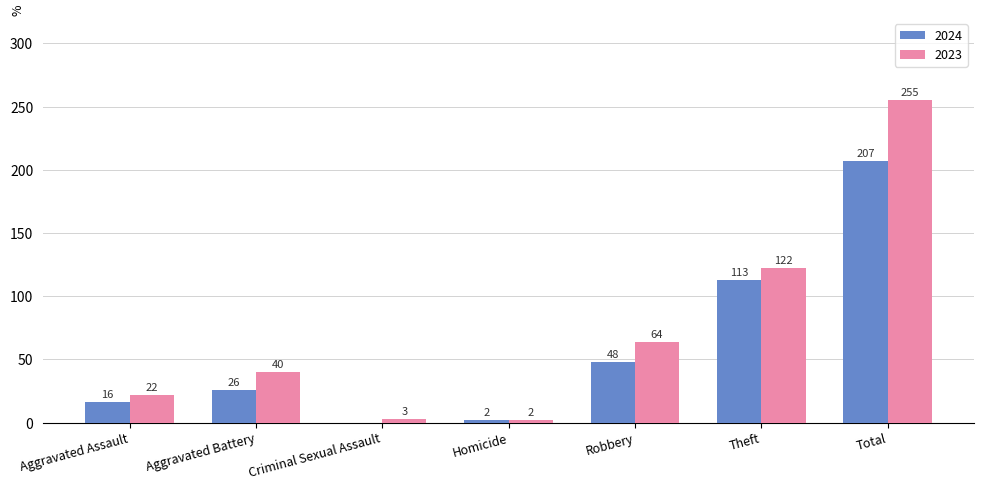

Where is 2023 nearest to the value 128?

Theft